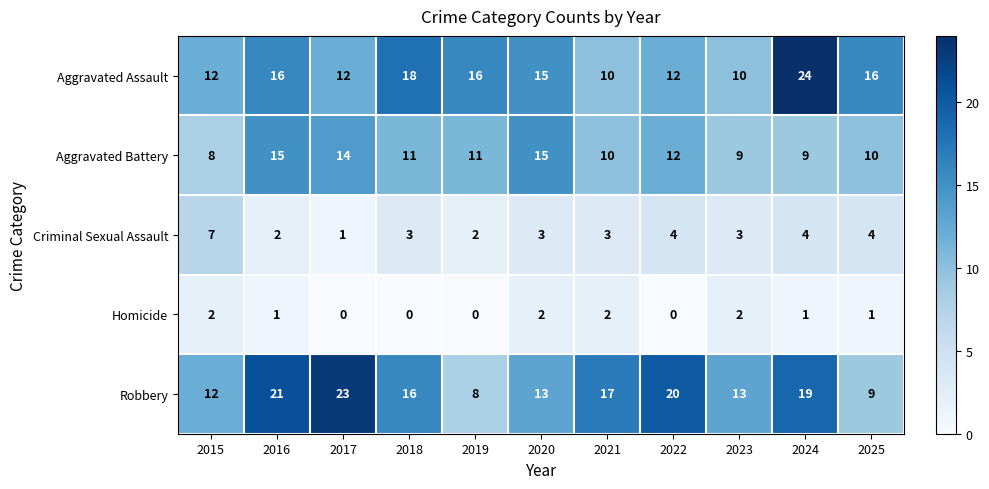

Read the Criminal Sexual Assault value at 2015.

7